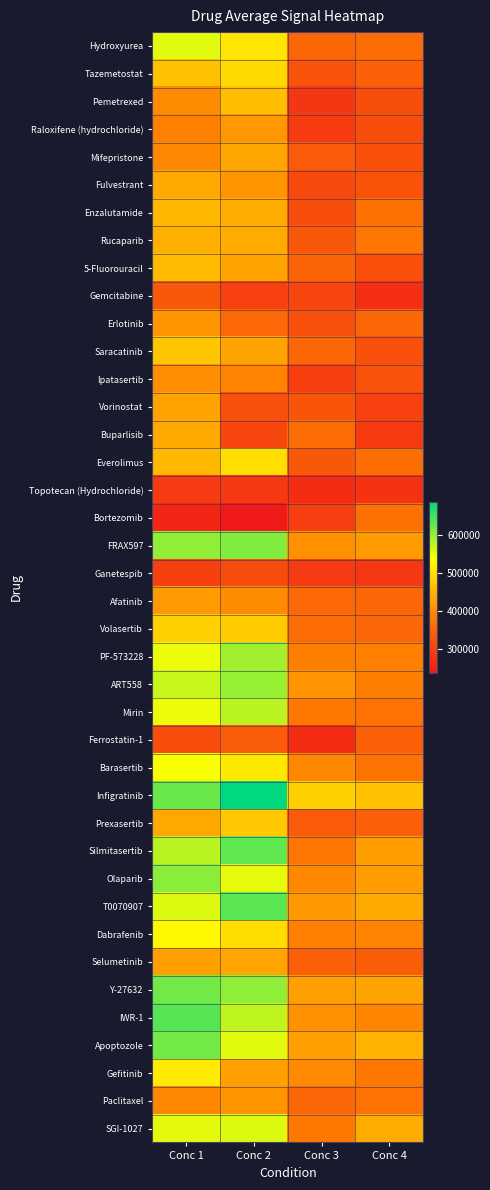

At how many categories does at least one series exceed 575695?

2